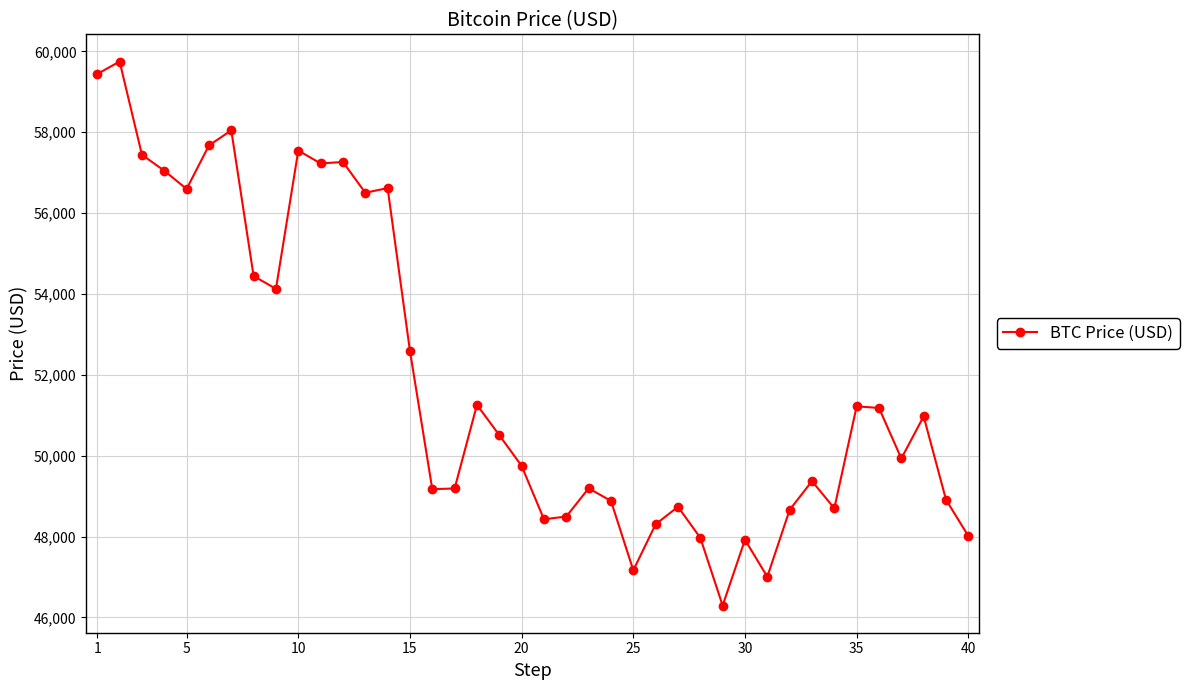

What is the value of the 15th point from the left?

52591